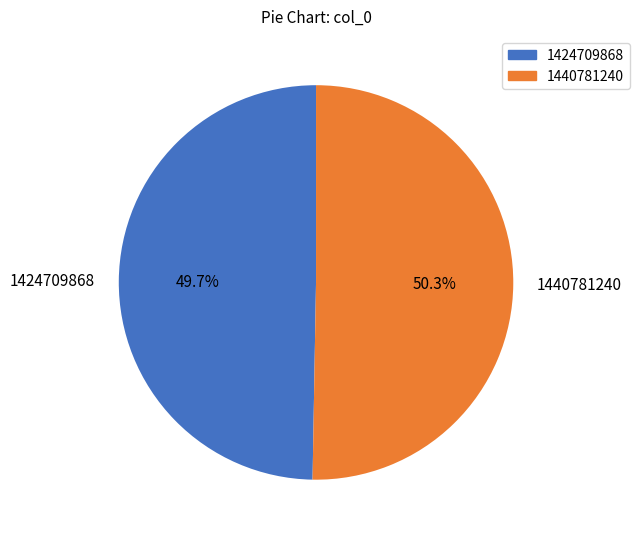

True or false: 1440781240 accounts for 50% of the total.

True